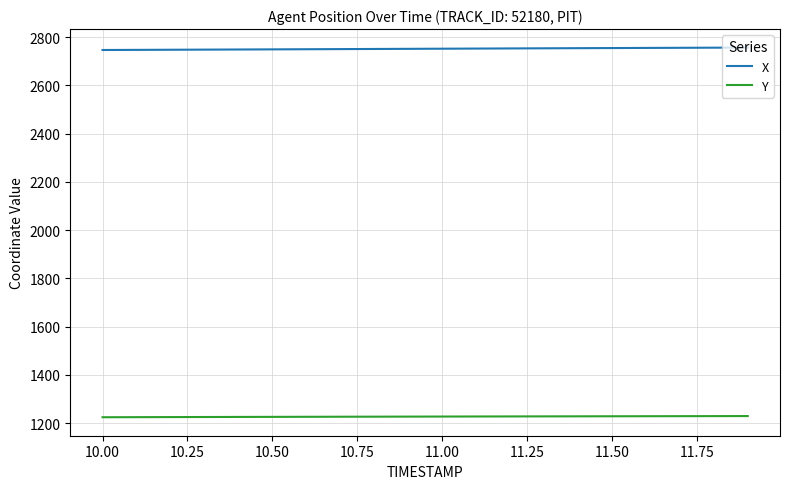

How many series are shown in this chart?

2